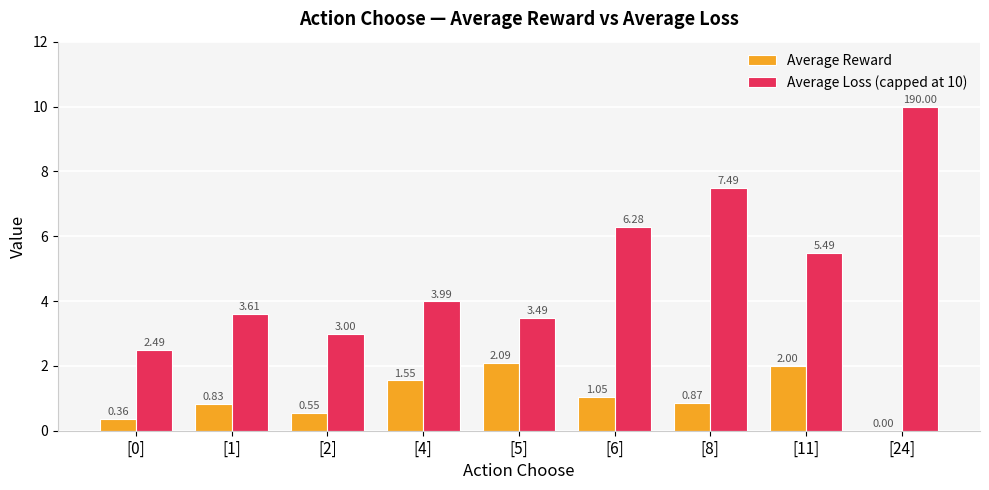

How many data points does each series have?

9